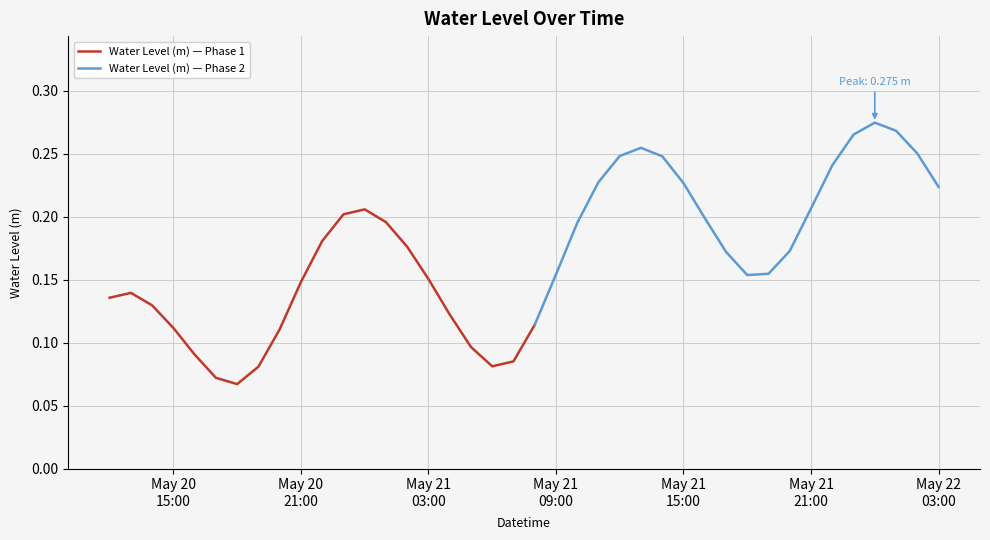

Between 2024-05-21 06:00:00 and 2024-05-21 13:00:00, which is larger?

2024-05-21 13:00:00